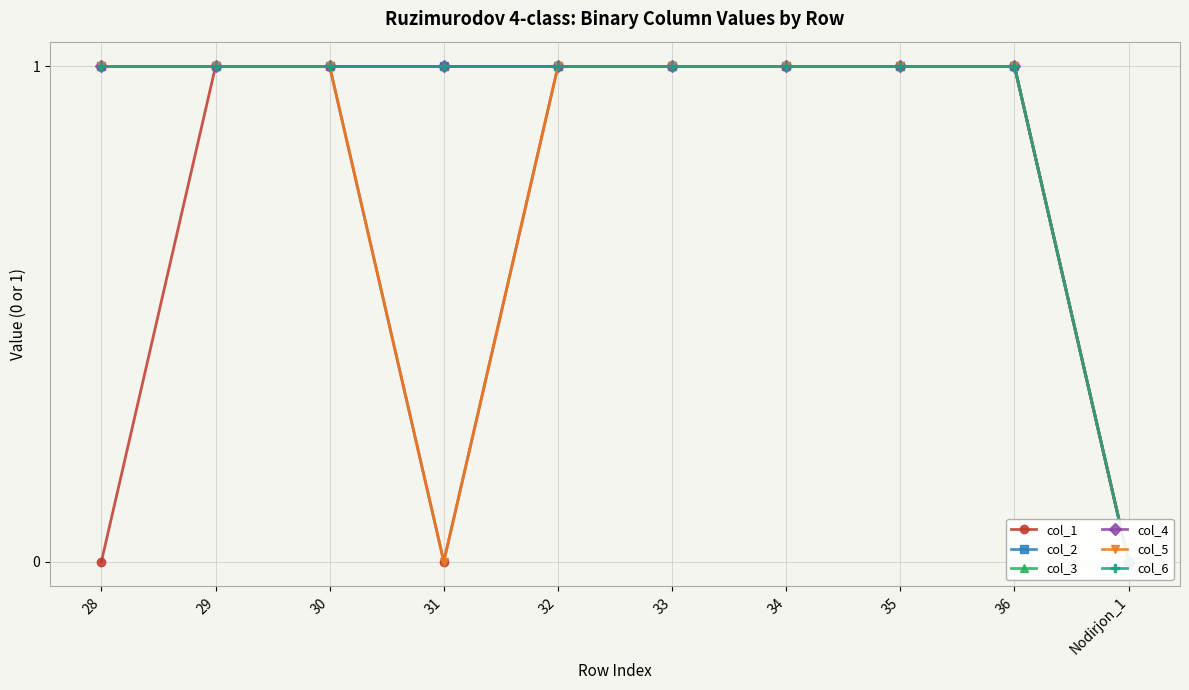

What is the value of the col_4 point at the 8th from the left?

1